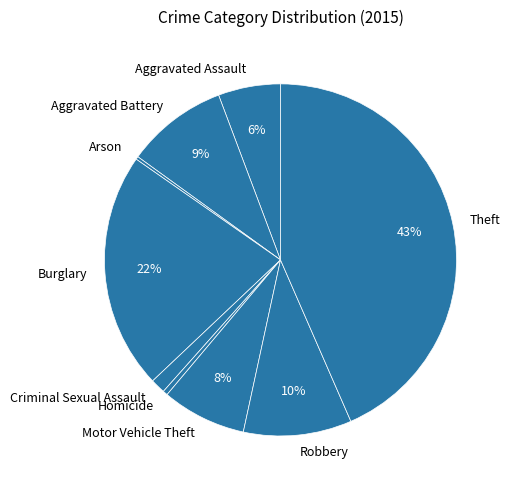

What is the ratio of the value at Robbery to the value at Aggravated Assault?

1.7